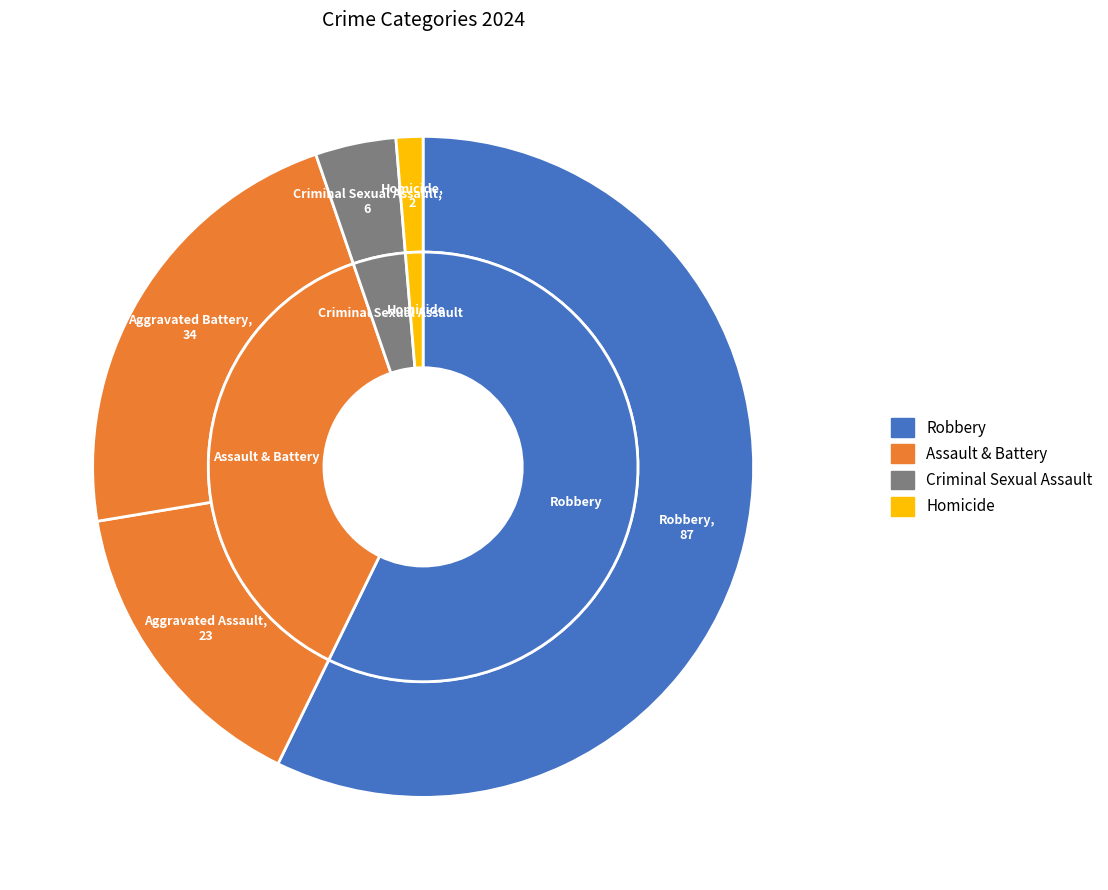

Is there a majority slice in this chart?

Yes